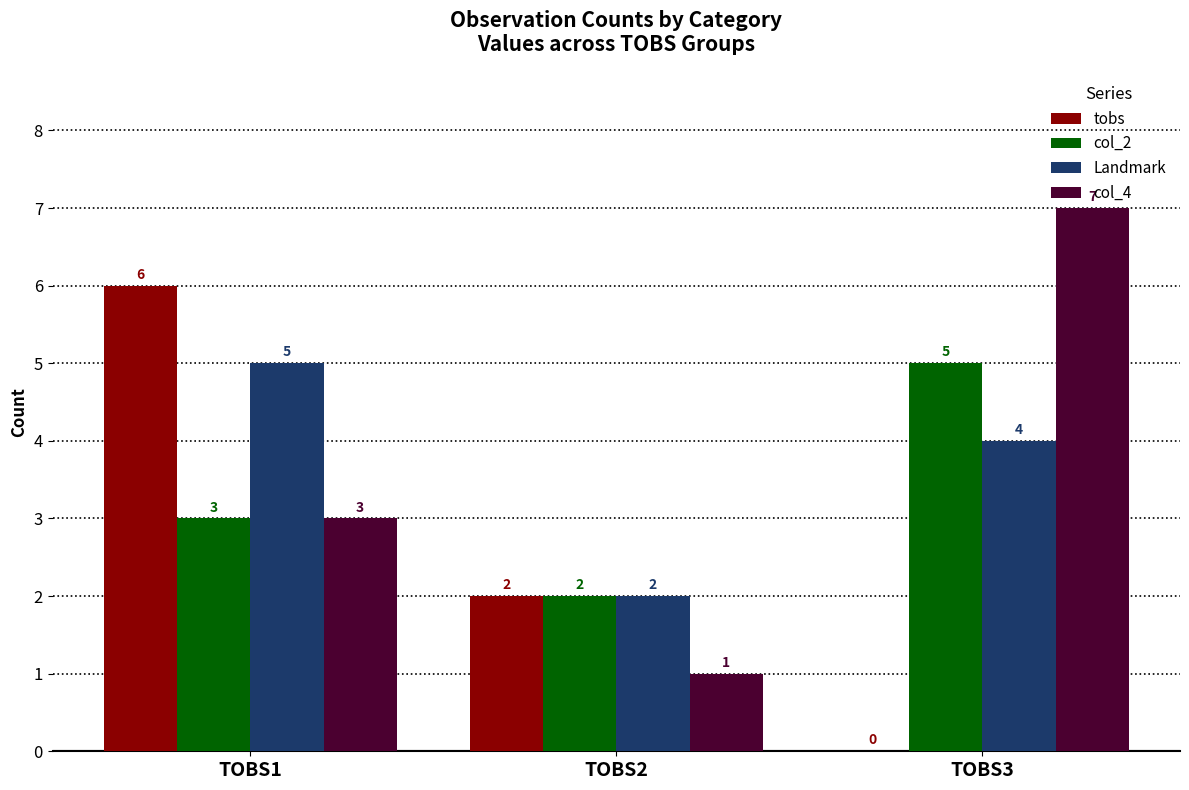

Between TOBS2 and TOBS3, which series saw the biggest shift?

col_4